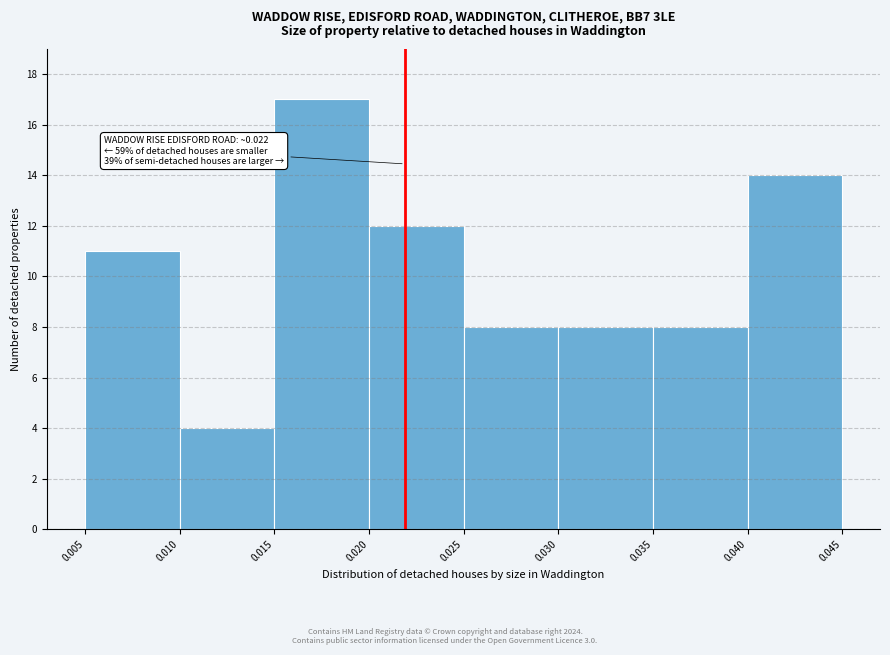

Over which range of the x-axis is the bar tallest?

0.015 to 0.020